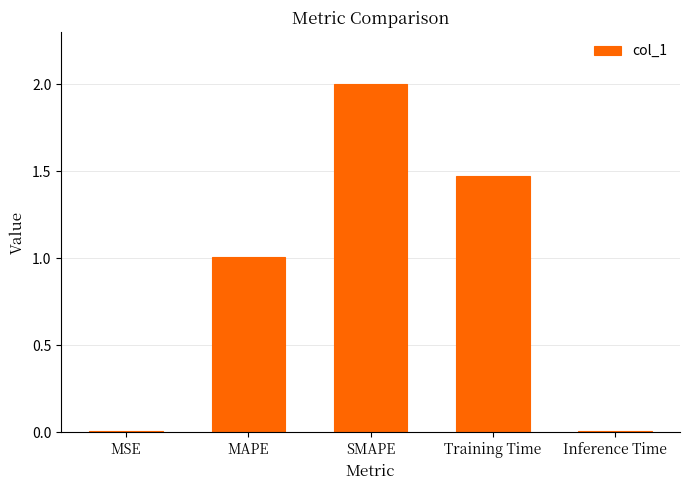

What is the difference between the maximum and minimum values?

2.0